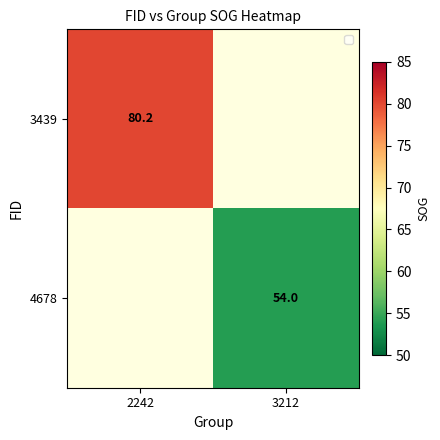

The value of 4678 at 3212 is 54.0. True or false?

True